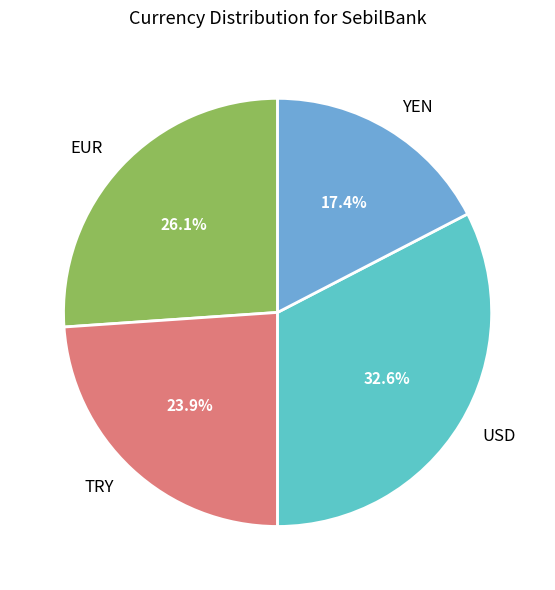

To the nearest percent, what is the difference between the largest and smallest slice percentages?

15%